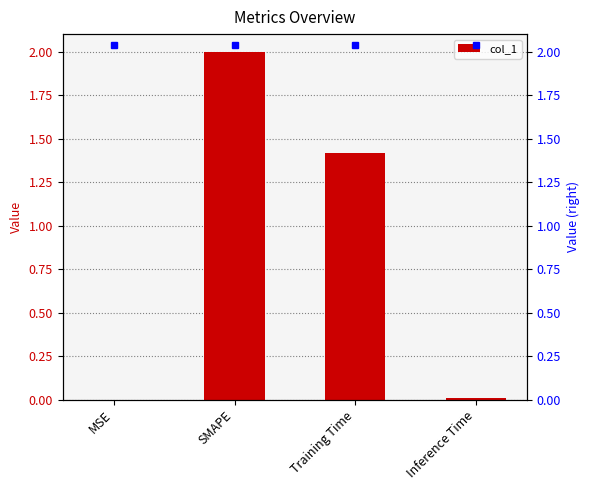

What is the sum of the values at Inference Time and SMAPE?

2.0